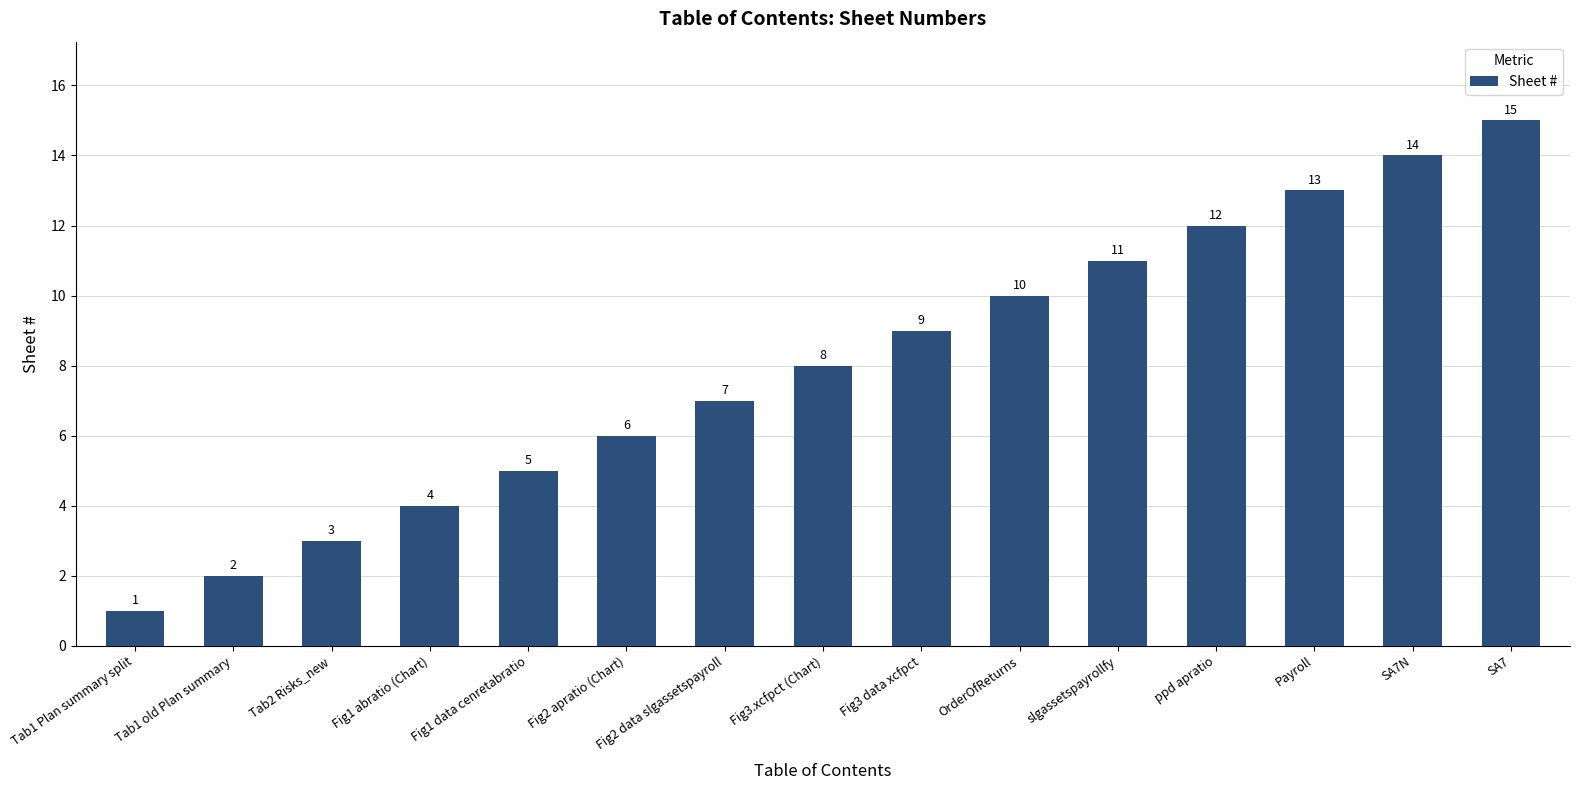

Reading left to right, transcribe all the data shown in this chart.

Tab1 Plan summary split=1	Tab1 old Plan summary=2	Tab2 Risks_new=3	Fig1 abratio (Chart)=4	Fig1 data cenretabratio=5	Fig2 apratio (Chart)=6	Fig2 data slgassetspayroll=7	Fig3.xcfpct (Chart)=8	Fig3 data xcfpct=9	OrderOfReturns=10	slgassetspayrollfy=11	ppd apratio=12	Payroll=13	SA7N=14	SA7=15